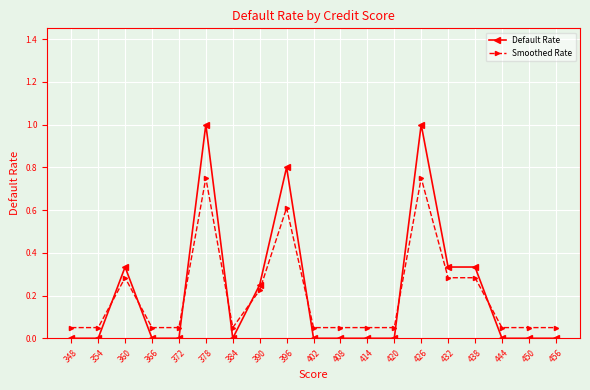

Between which two adjacent categories do Default Rate and Smoothed Rate first intersect?

354 and 360